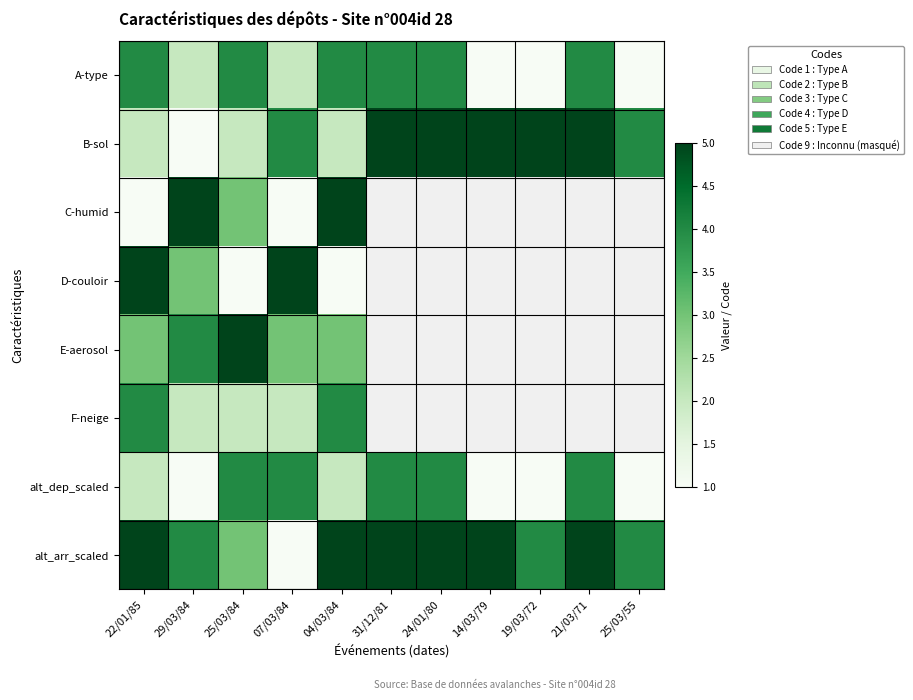

Is the value of C-humid at 25/03/84 greater than the value of D-couloir at 25/03/84?

Yes